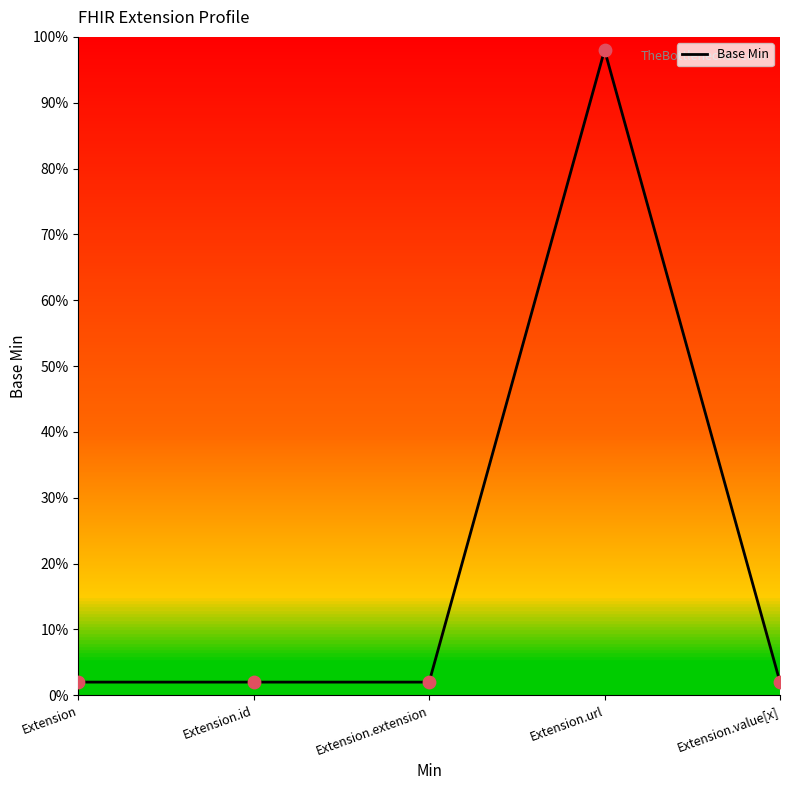

What is the change in value from Extension to Extension.url?

+1.0